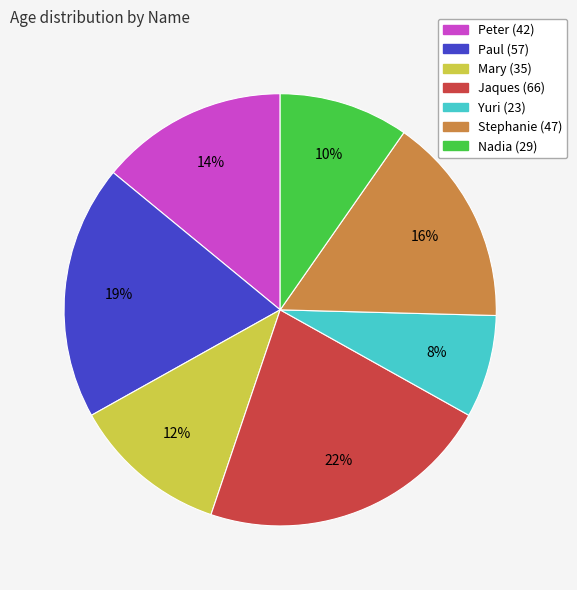

Rank the categories by value from highest to lowest.

Jaques, Paul, Stephanie, Peter, Mary, Nadia, Yuri